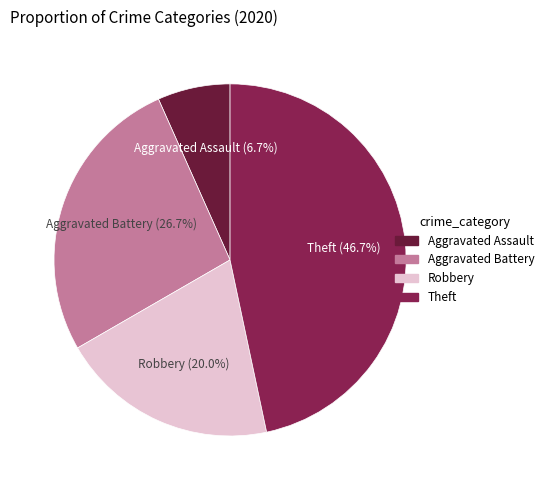

How many slices are in this pie chart?

4